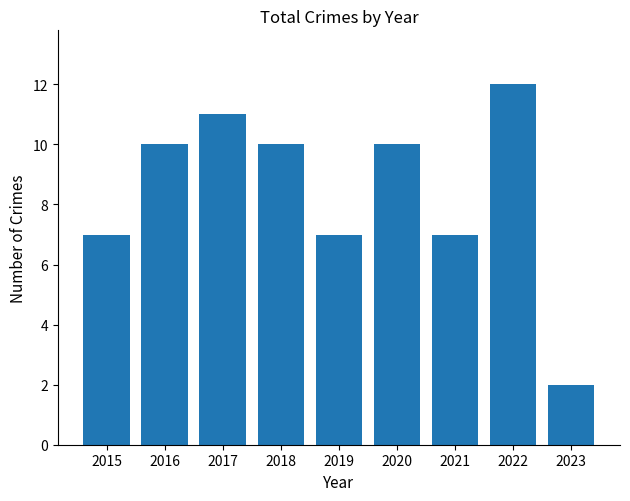

What is the value of the 4th bar from the left?

10